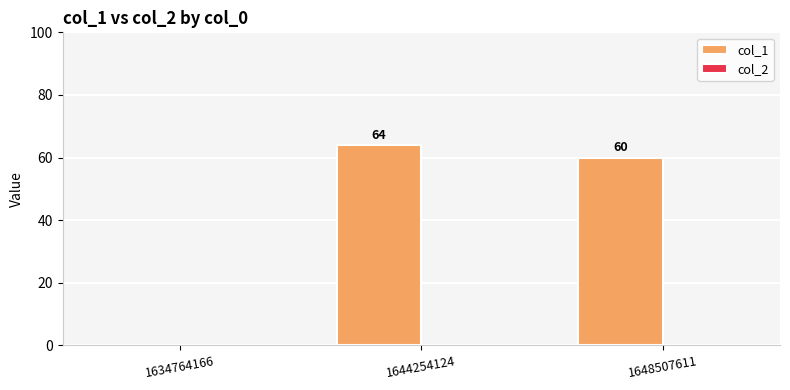

What is the change in value from 1634764166 to 1644254124?

+64